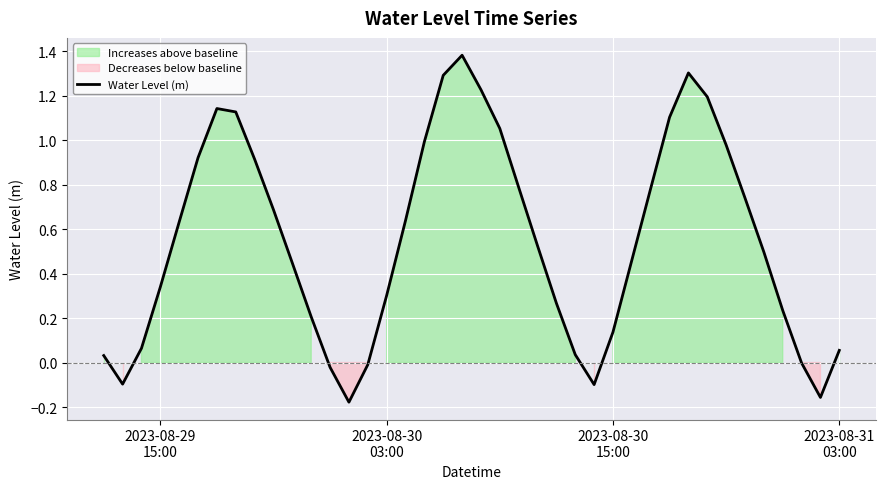

Reading left to right, what are all the values shown in this chart?

0.0	-0.1	0.1	0.3	0.6	0.9	1.1	1.1	0.9	0.7	0.4	0.2	-0.0	-0.2	-0.0	0.3	0.6	1.0	1.3	1.4	1.2	1.1	0.8	0.5	0.3	0.0	-0.1	0.1	0.5	0.8	1.1	1.3	1.2	1.0	0.7	0.5	0.2	-0.0	-0.2	0.1